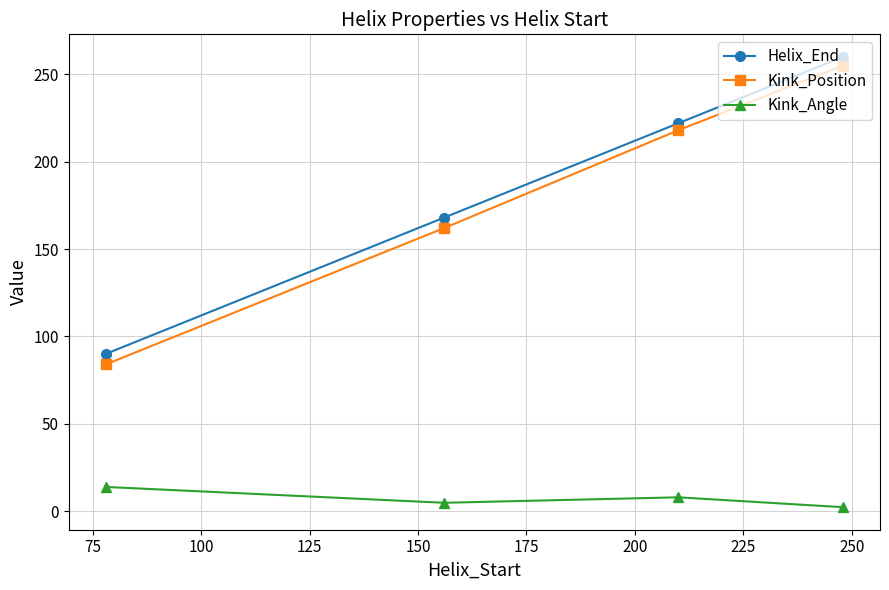

True or false: Helix_End has more than 2 interior local peaks.

False